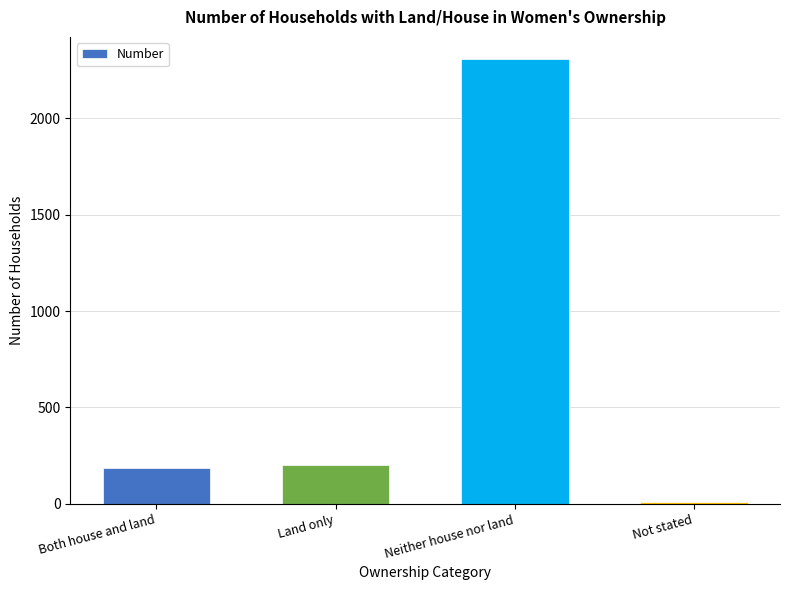

Approximately how many times larger is the value at Land only compared to Not stated?

19.9